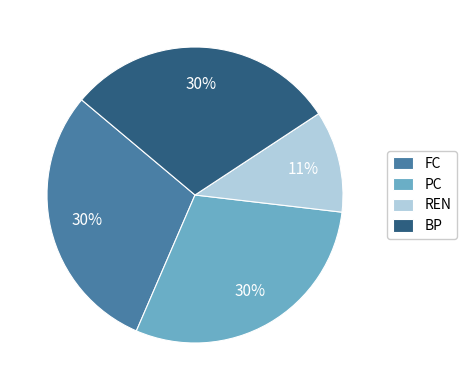

Is it true that BP is 30% of the pie?

True